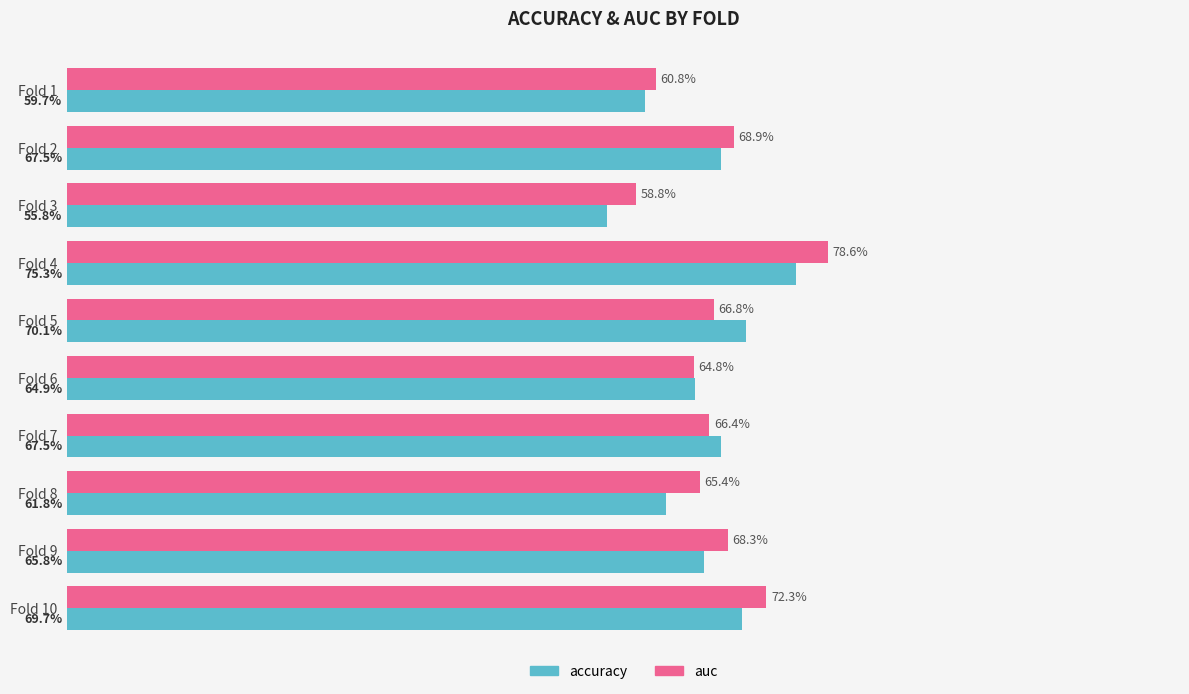

What are all the series names shown in the legend?

accuracy, auc